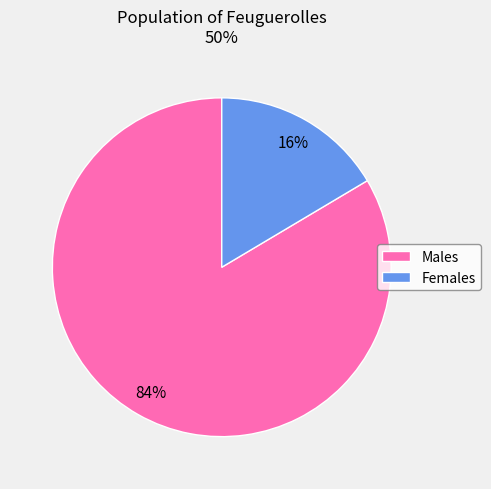

Rank the categories by value from highest to lowest.

Males, Females